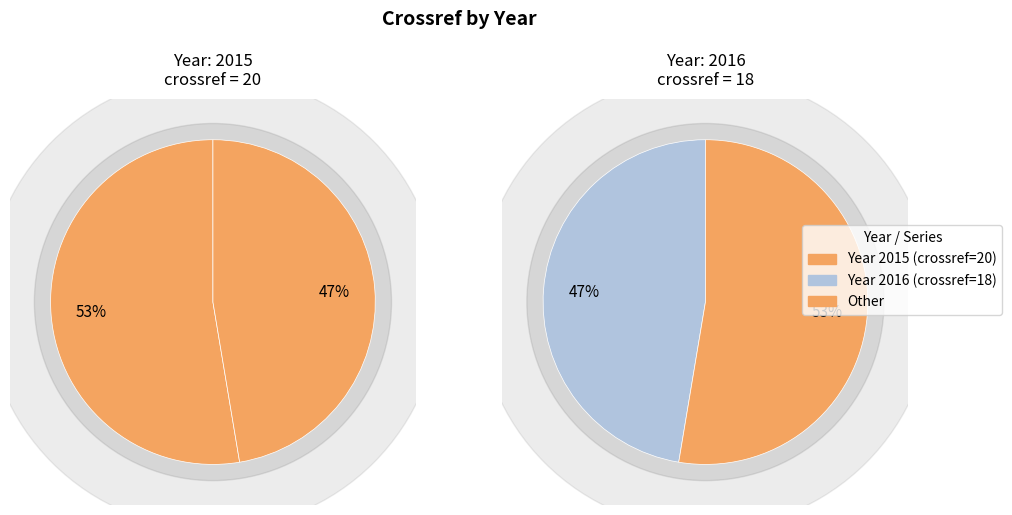

Which slice is the largest?

2015